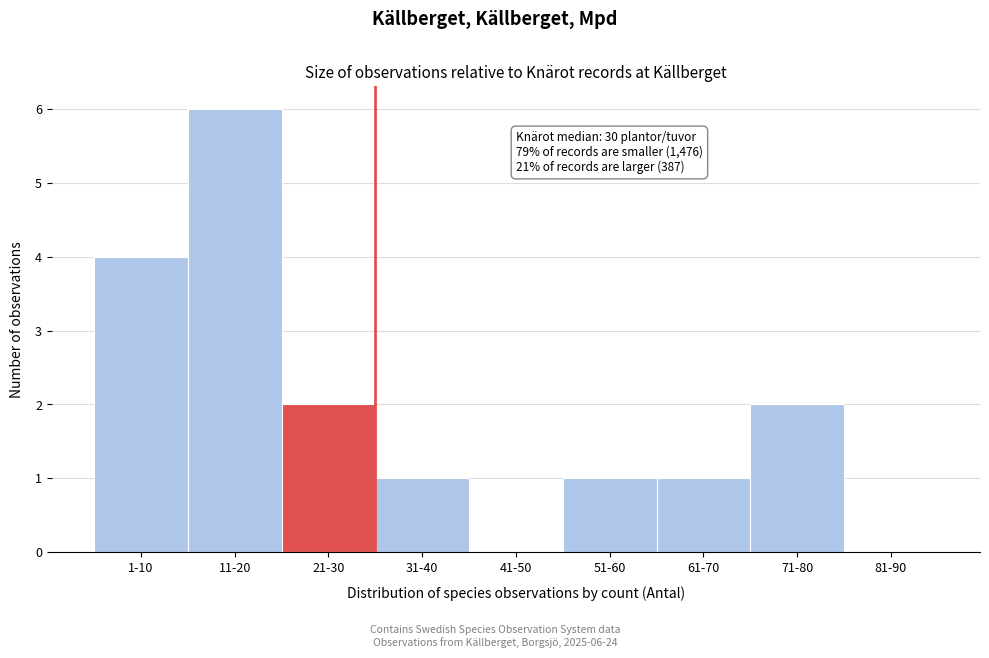

Reading right to left, what are all the values shown in this chart?

81-90=0	71-80=2	61-70=1	51-60=1	41-50=0	31-40=1	21-30=2	11-20=6	1-10=4